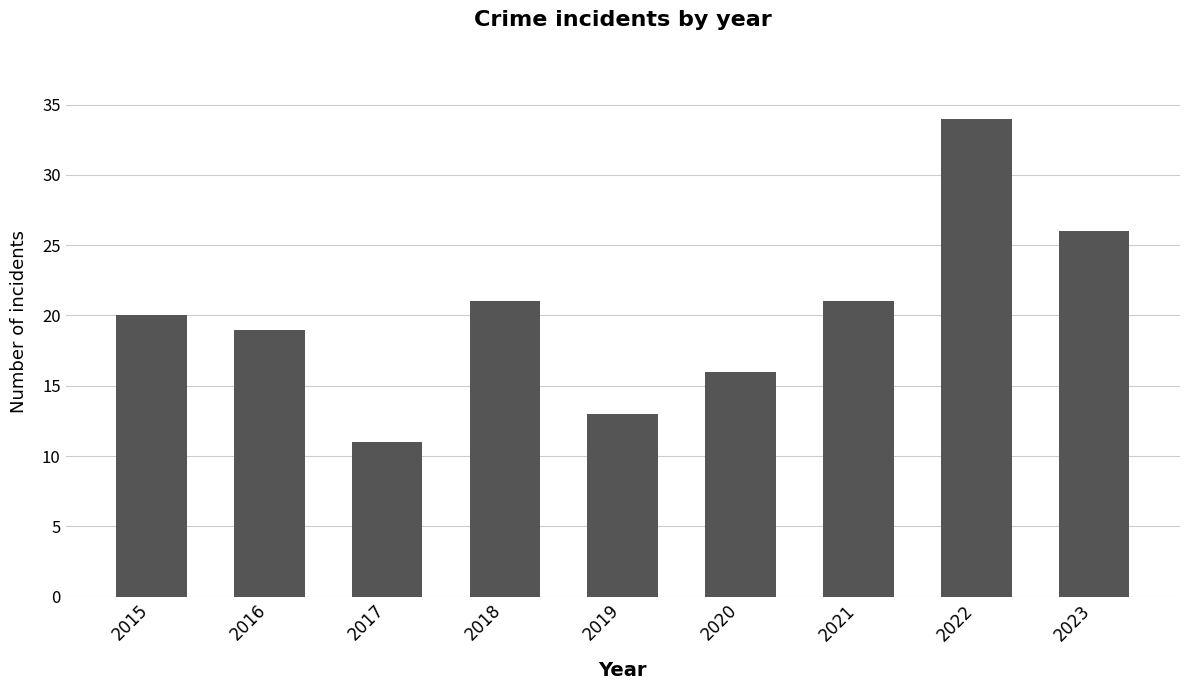

Reading right to left, transcribe all the data shown in this chart.

26	34	21	16	13	21	11	19	20